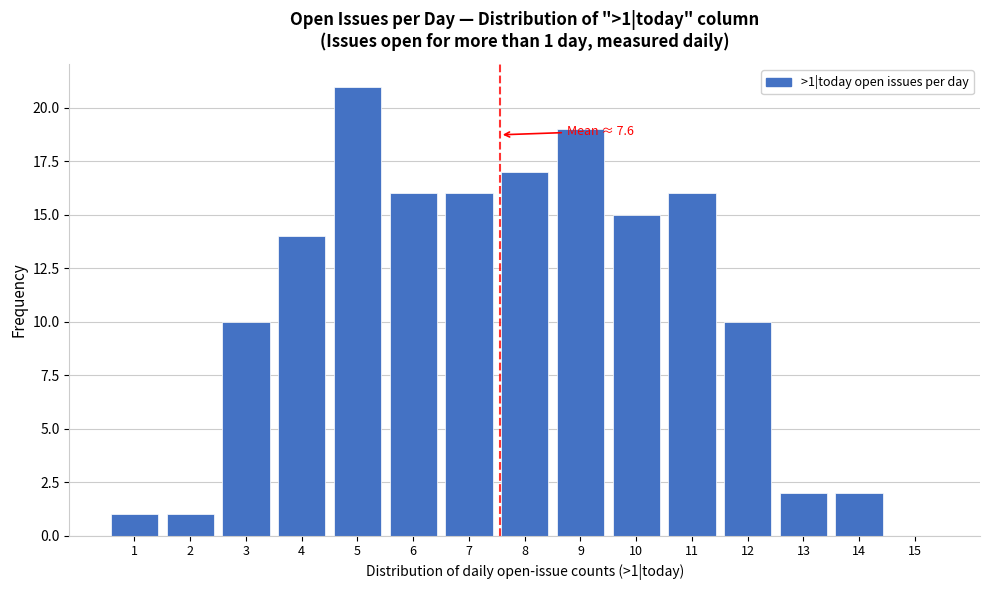

Reading left to right, extract all data points from this chart.

1=1	2=1	3=10	4=14	5=21	6=16	7=16	8=17	9=19	10=15	11=16	12=10	13=2	14=2	15=0